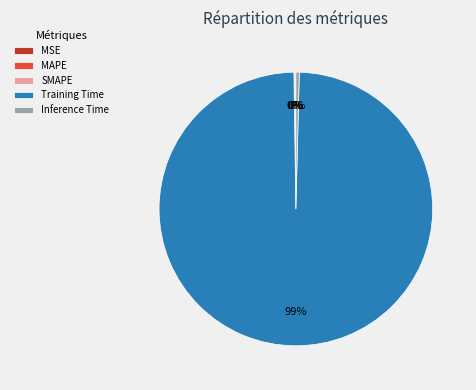

Is there a majority slice in this chart?

Yes